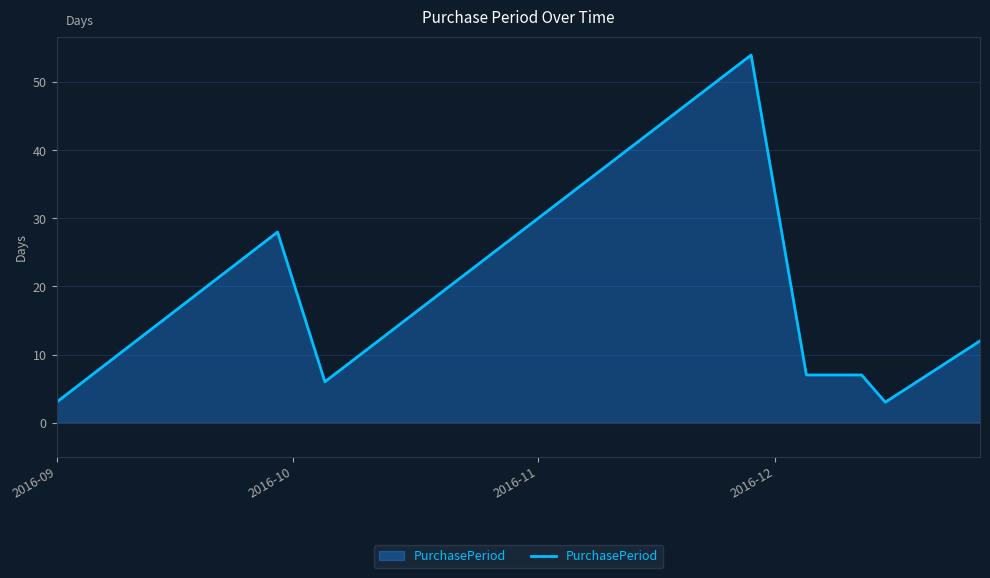

What is the minimum value shown in the chart?

3